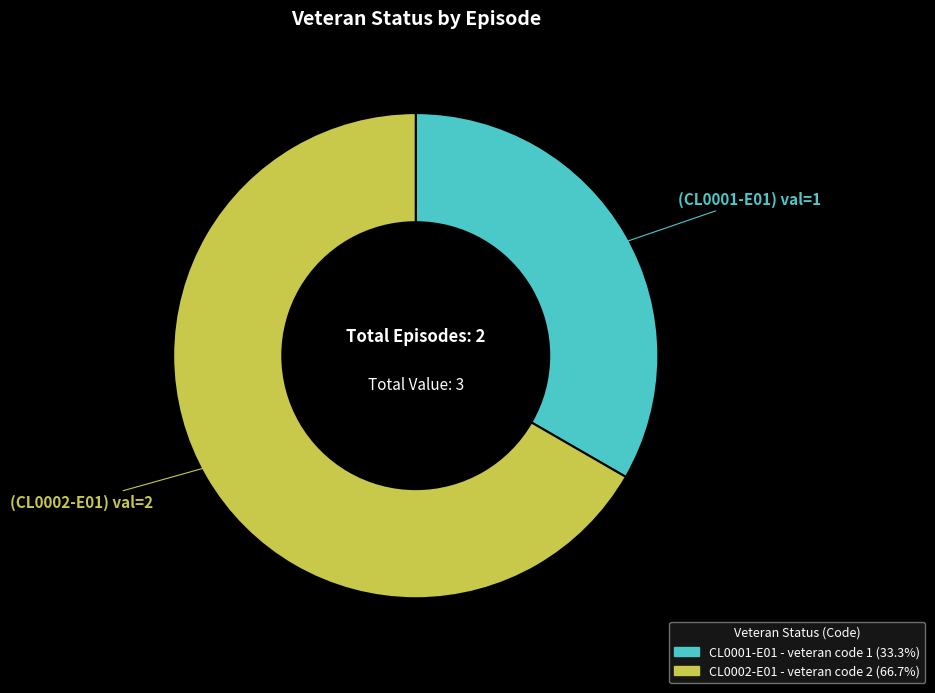

How many segments does this pie chart have?

2